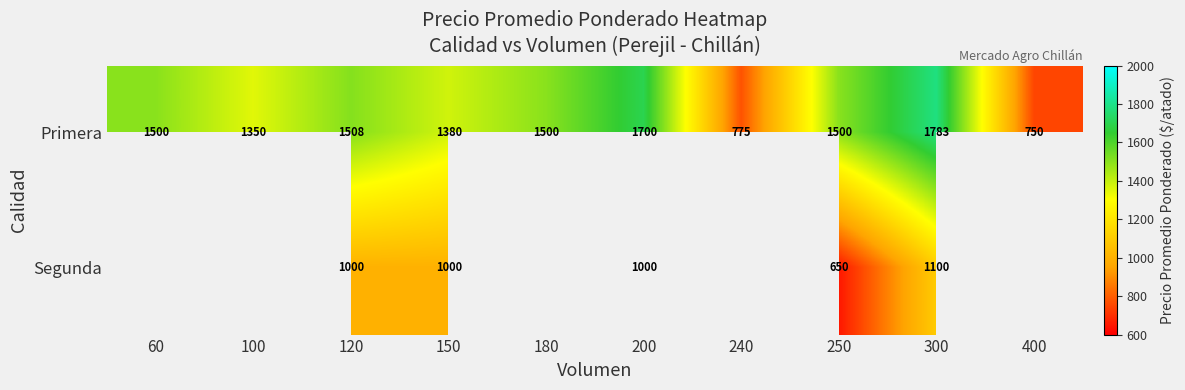

Is the value of Primera at 180 greater than the value of Segunda at 150?

Yes